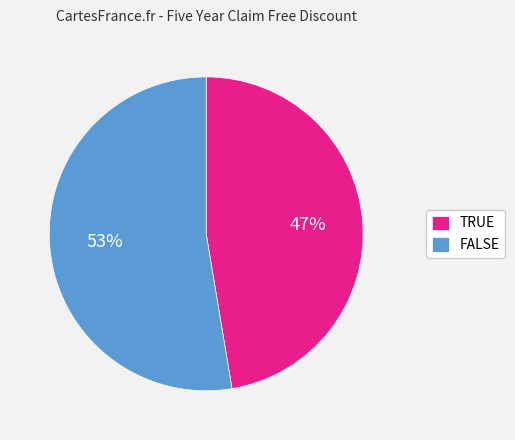

Between FALSE and TRUE, which is larger?

FALSE